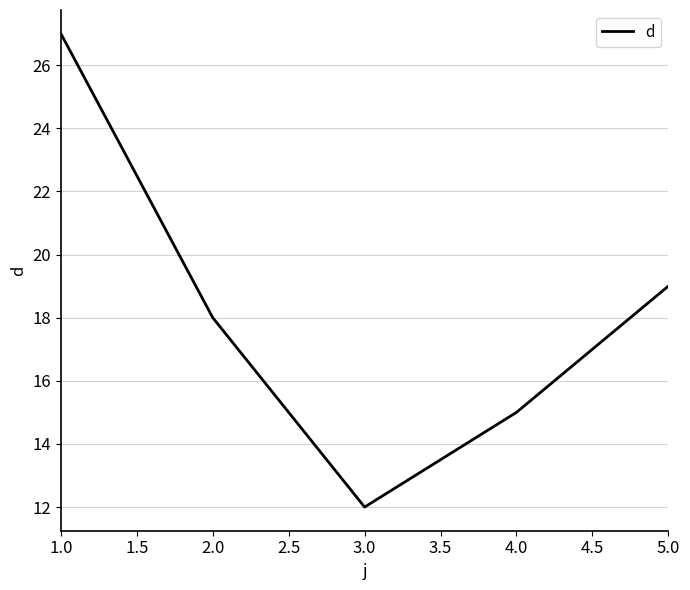

List the labels in order of value, smallest first.

3.0, 4.0, 2.0, 5.0, 1.0